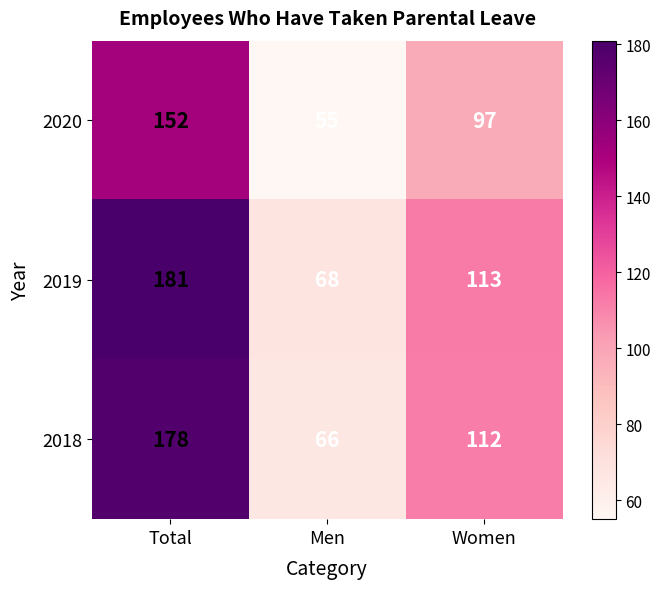

True or false: 2020 has a value of 73 at Men.

False